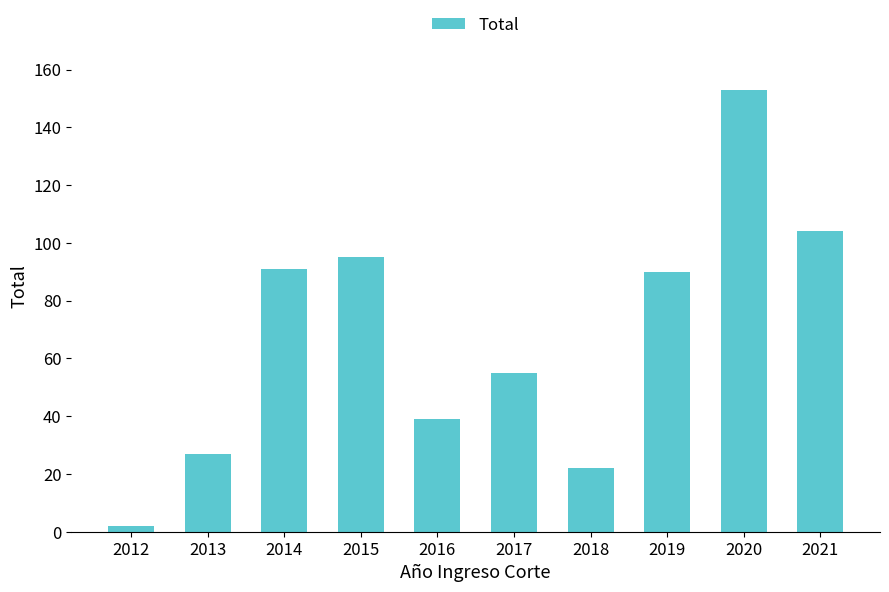

How many data points are less than 90?

5